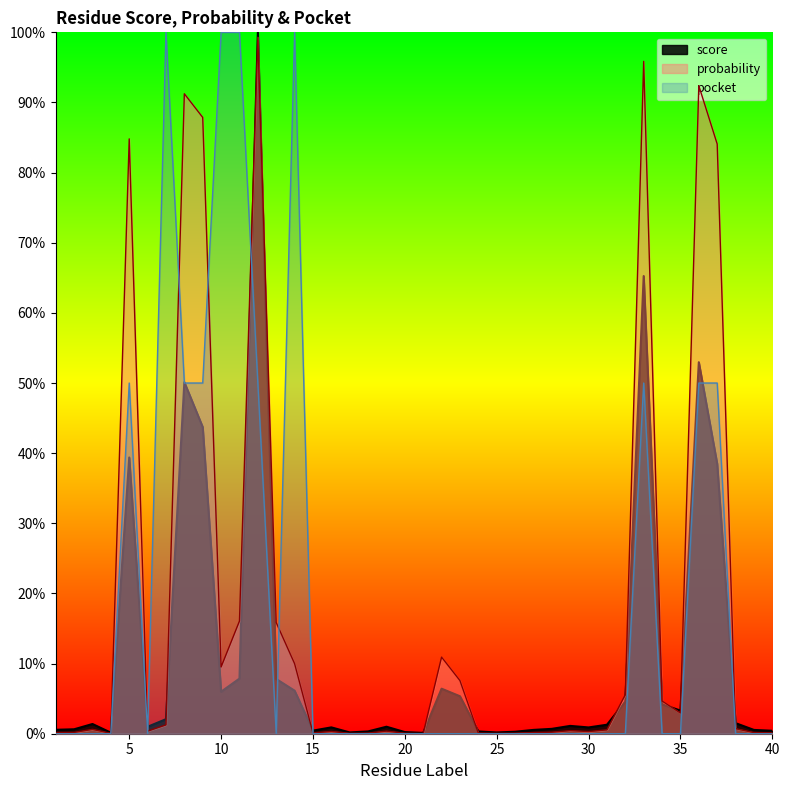

What value does the pocket series have at 11?

1.0